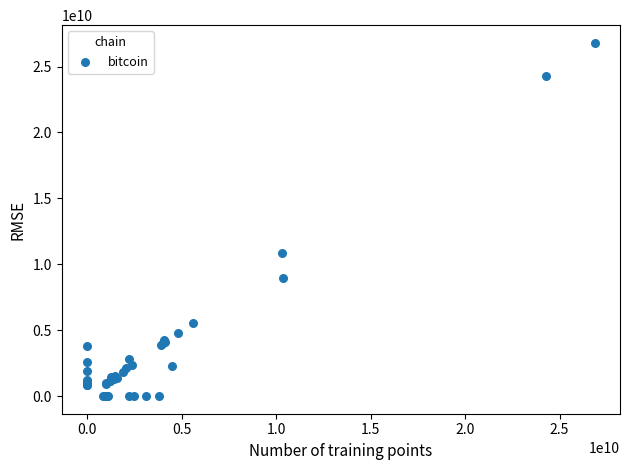

What Y value in the scatter plot is closest to 13401190202?

10888440370.1